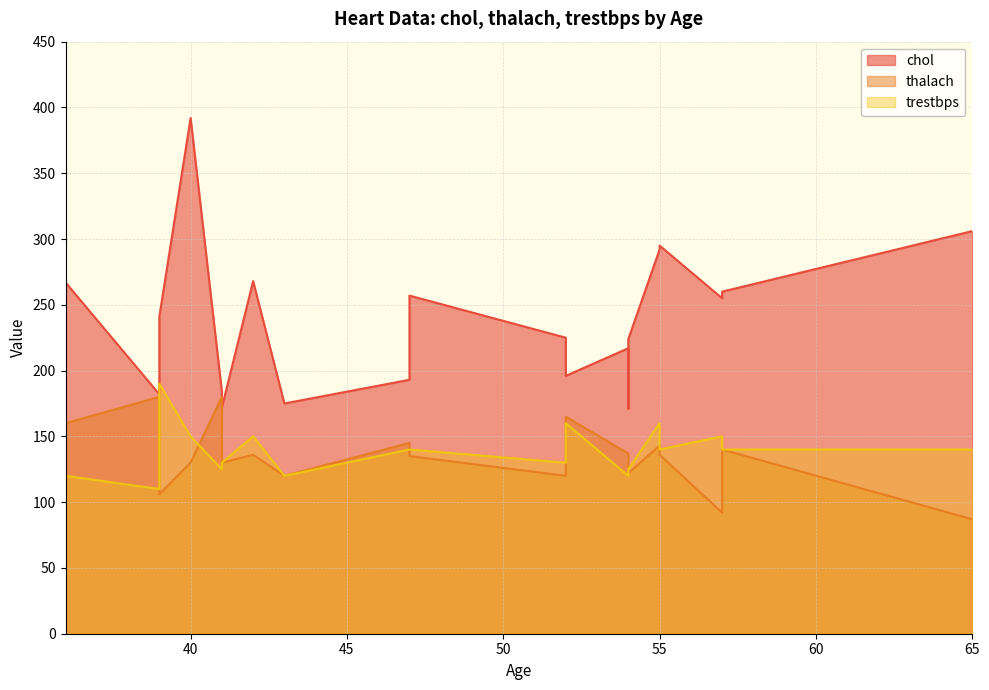

What is the difference between the maximum and second lowest values in the trestbps series?

70